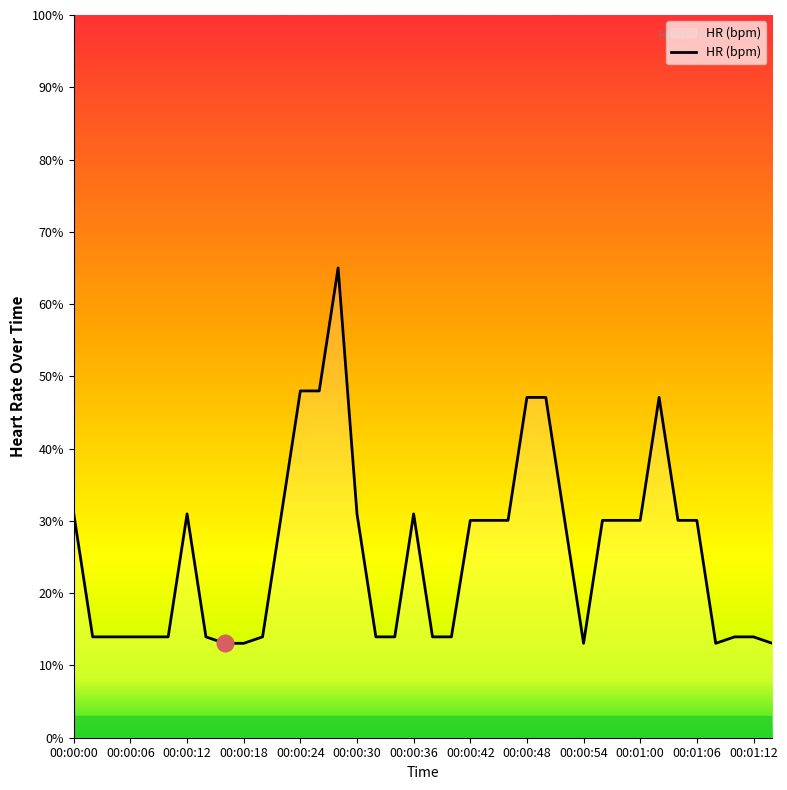

What is the greatest value displayed?

65.0